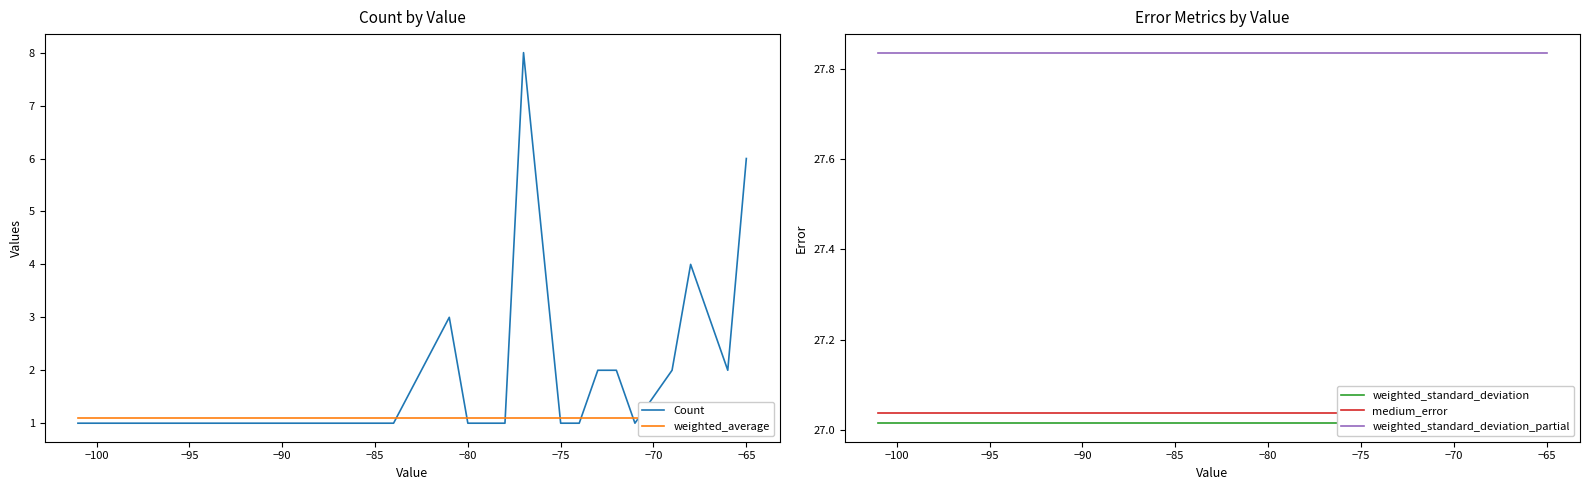

Which series has the largest total across all categories?

weighted_standard_deviation_partial